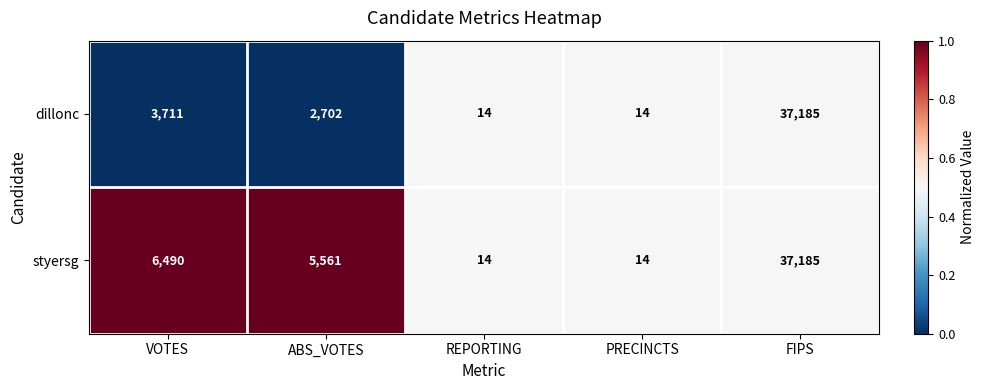

Which series has the largest total across all categories?

styersg